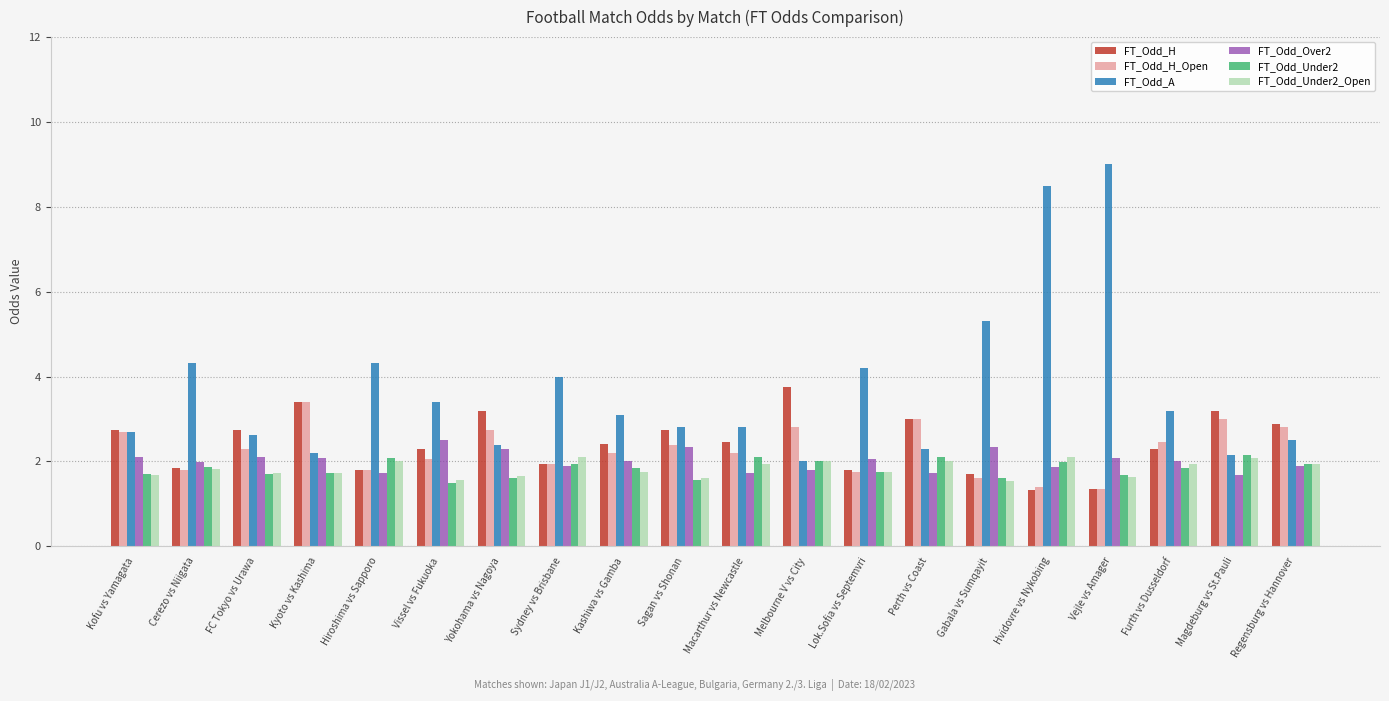

What is the total value across all series at Regensburg vs Hannover?

14.0